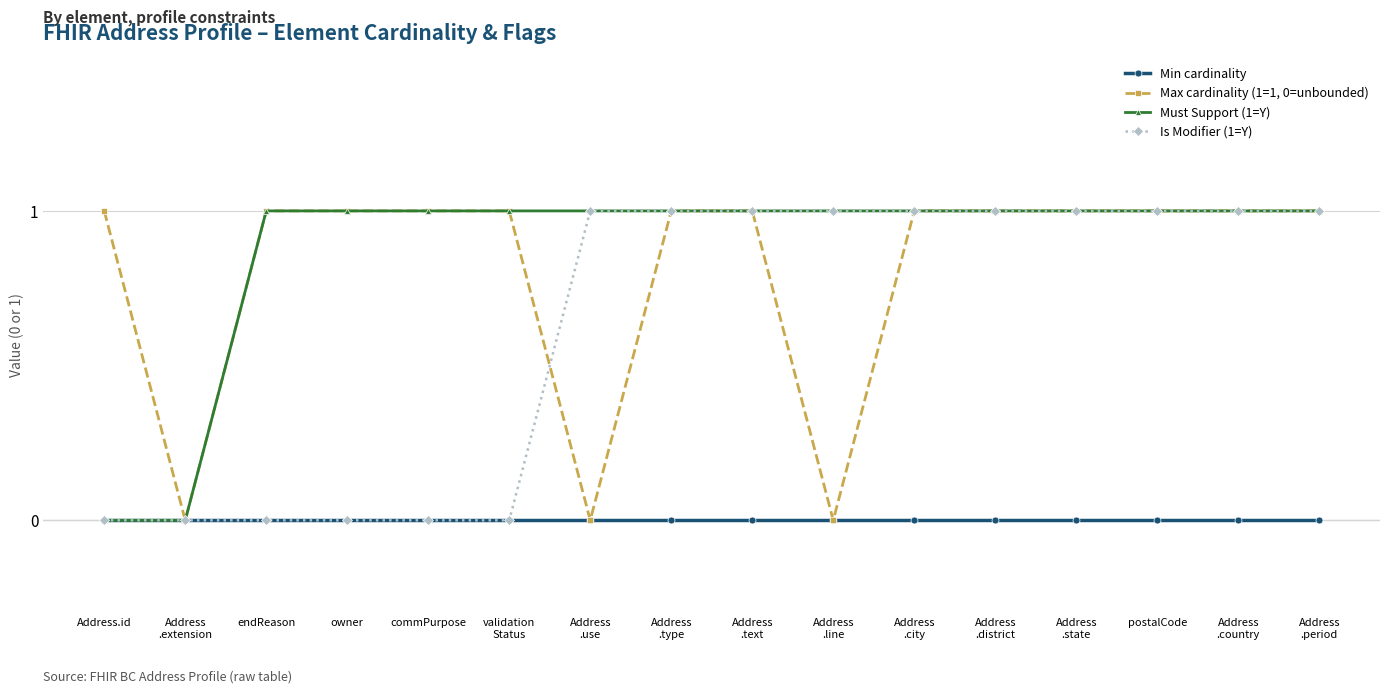

How many values in the Max cardinality (1=1, 0=unbounded) series are below 1?

3